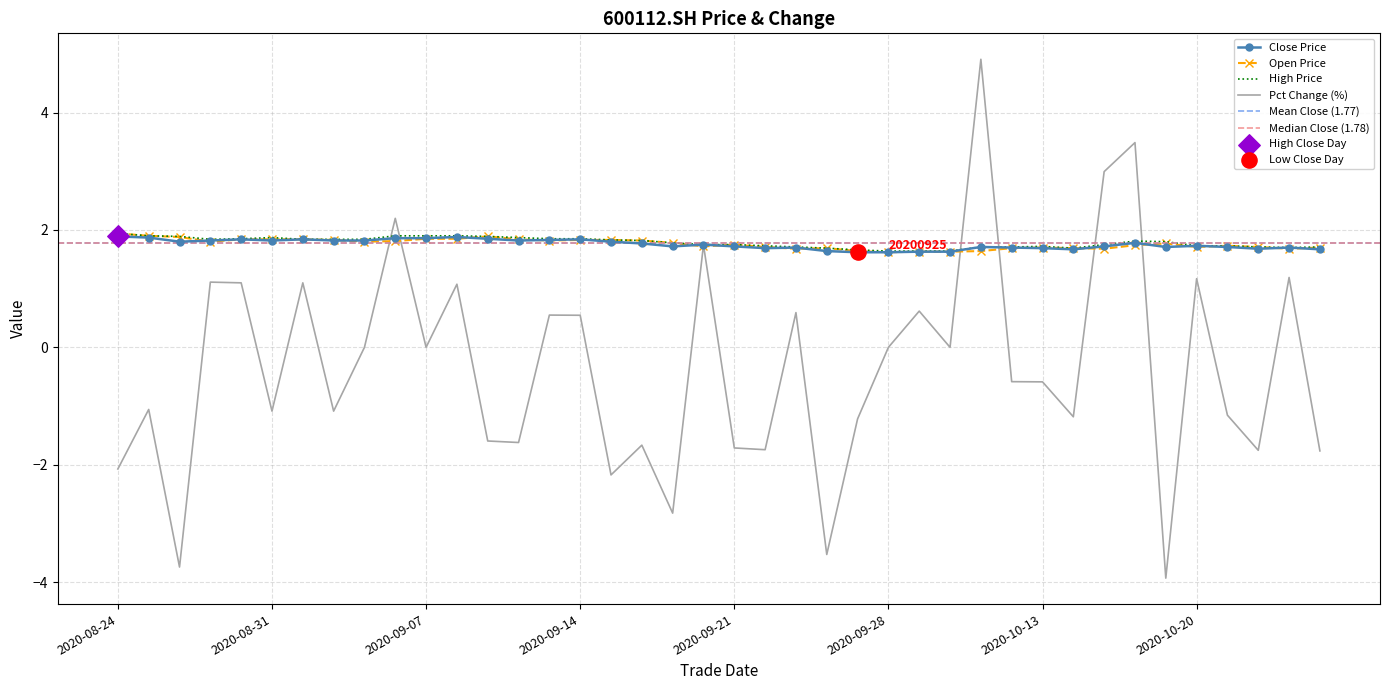

Which series reaches the minimum Y coordinate?

pct_chg